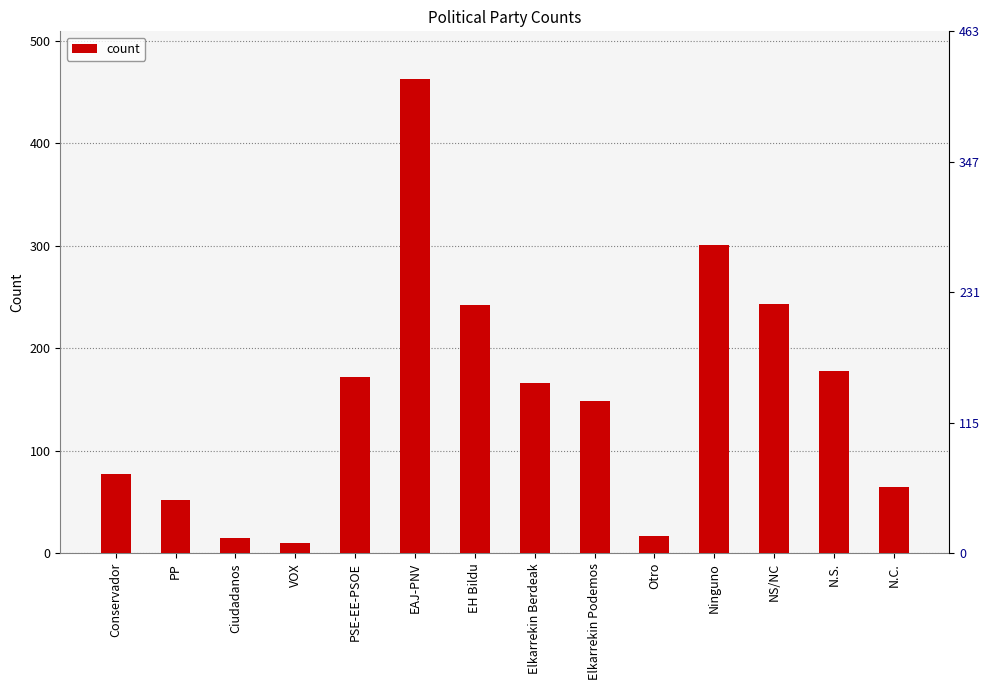

Which label corresponds to the smallest value in the chart?

VOX